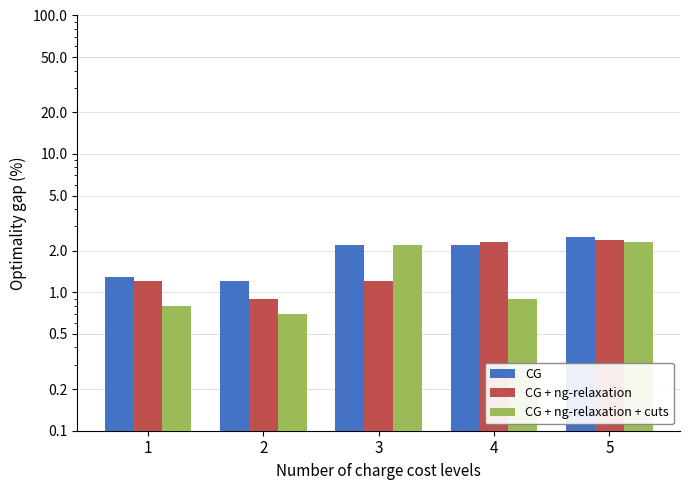

How many values in the CG series exceed 2?

3